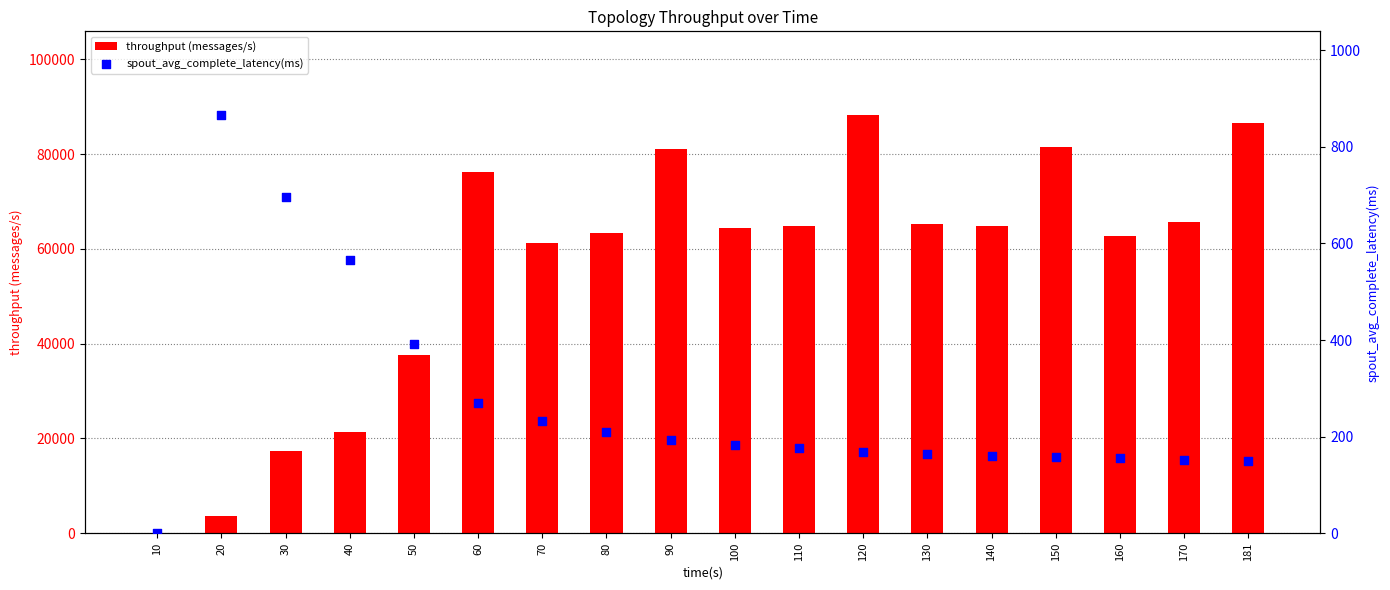

Which series has the largest Y range (max minus min)?

throughput (messages/s)